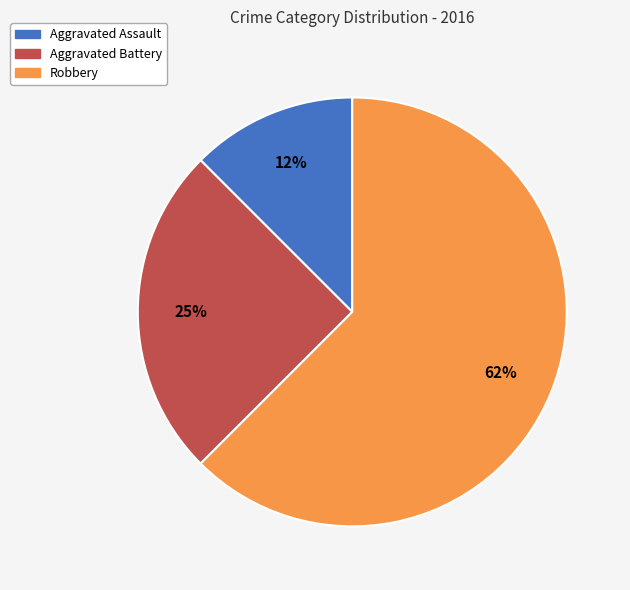

To the nearest percent, what is the average slice percentage?

33%